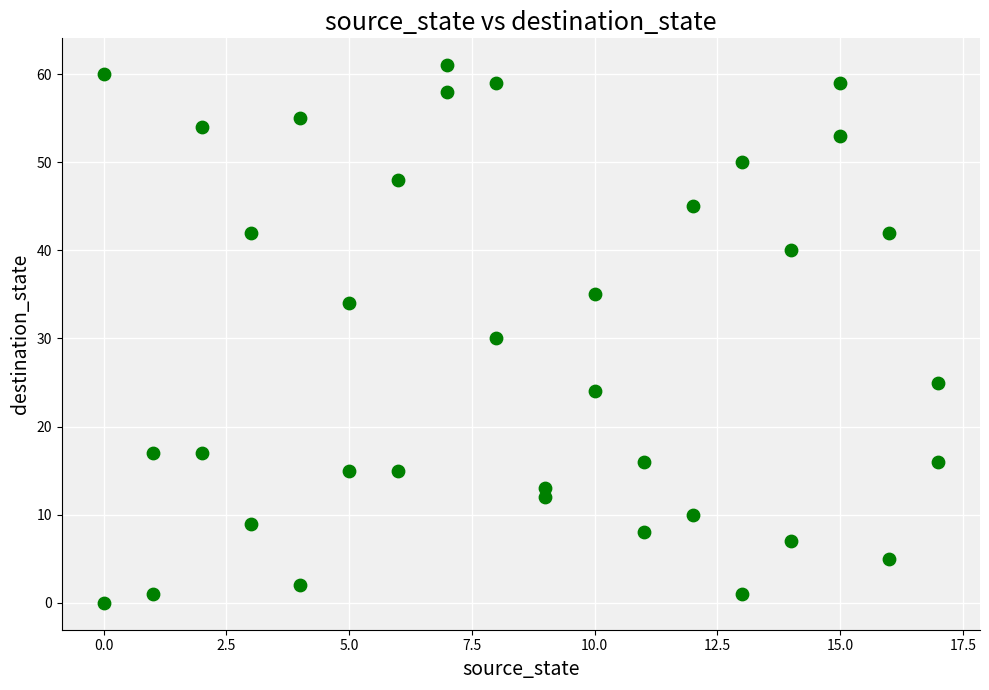

What is the range of X values (max minus min)?

17